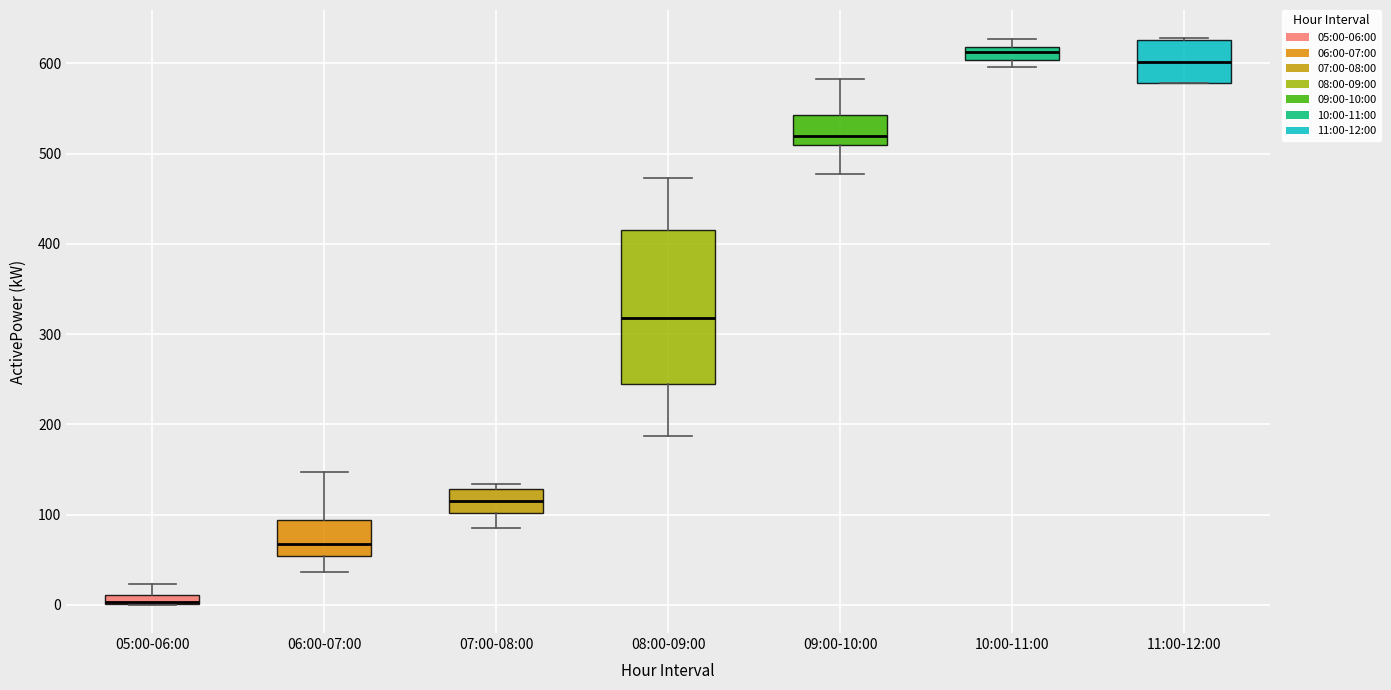

Where is the lower edge of the box for 11:00-12:00 on the y-axis? The values are not printed on the chart, so give them approximately, as read against the axis.

580